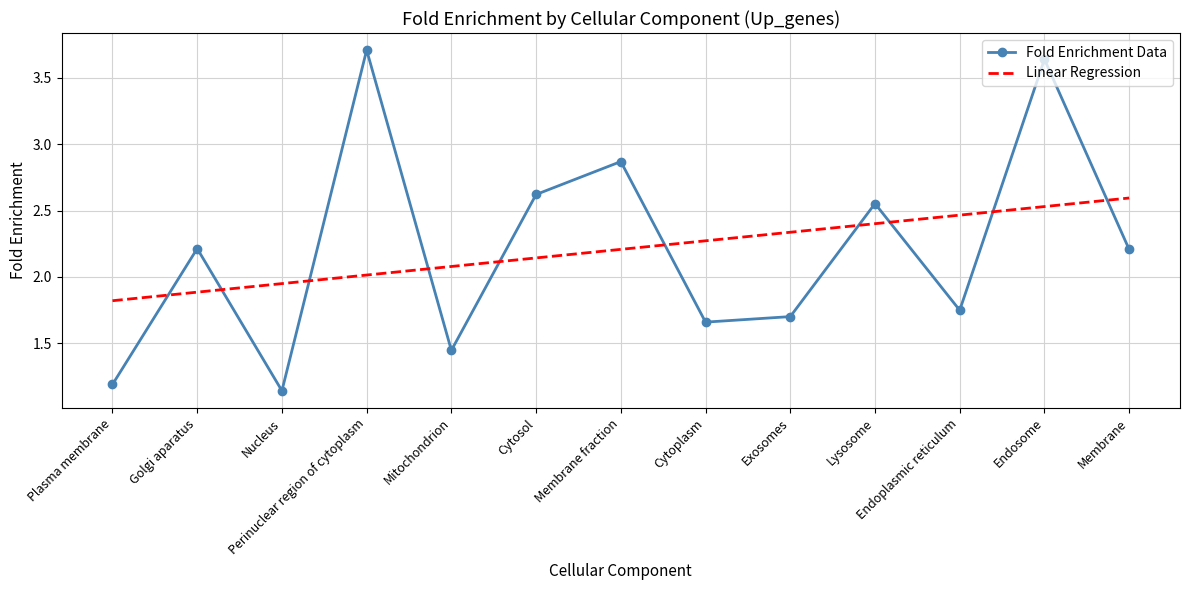

The Fold Enrichment Data series shows 2.0 at Plasma membrane. True or false?

False